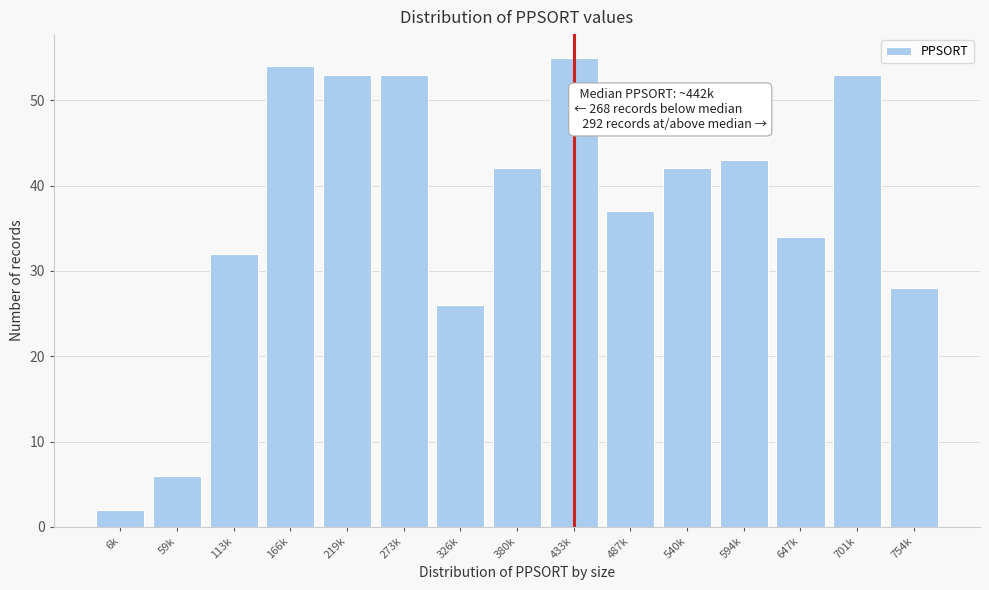

Reading left to right, transcribe all the data shown in this chart.

2	6	32	54	53	53	26	42	55	37	42	43	34	53	28